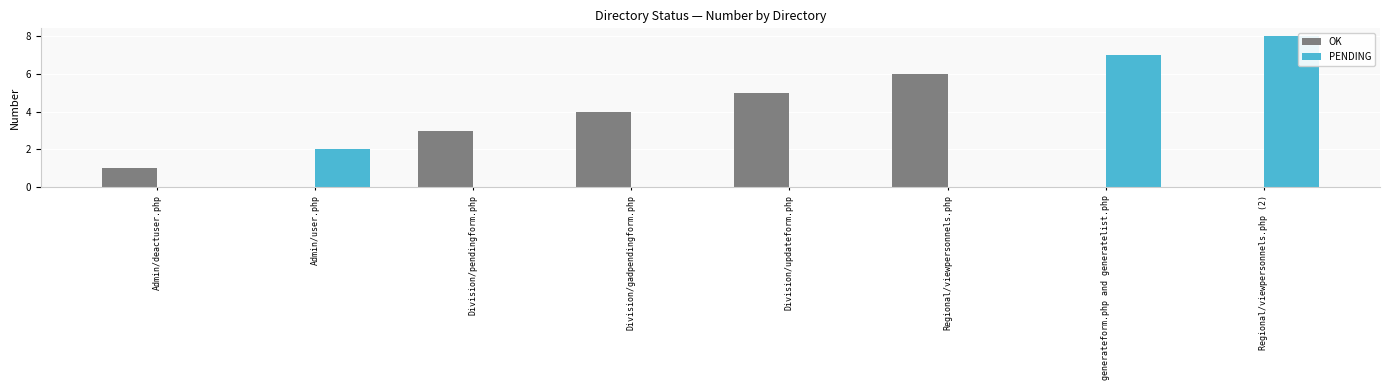

Between Division/pendingform.php and Division/updateform.php, which series saw the biggest shift?

OK